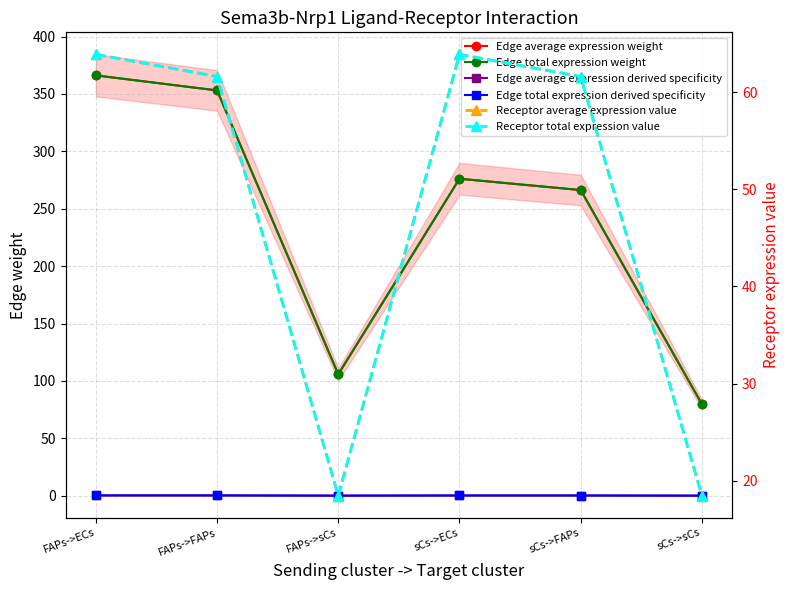

What is the average value of the Receptor average expression value series?

48.0